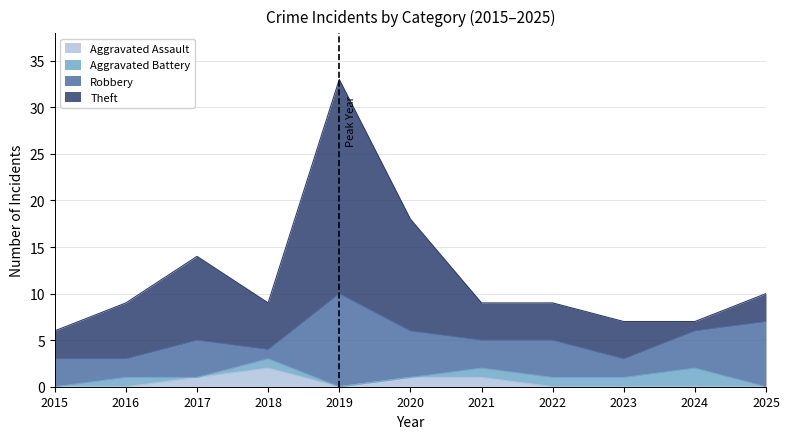

How many interior local valleys does the Theft series have?

1